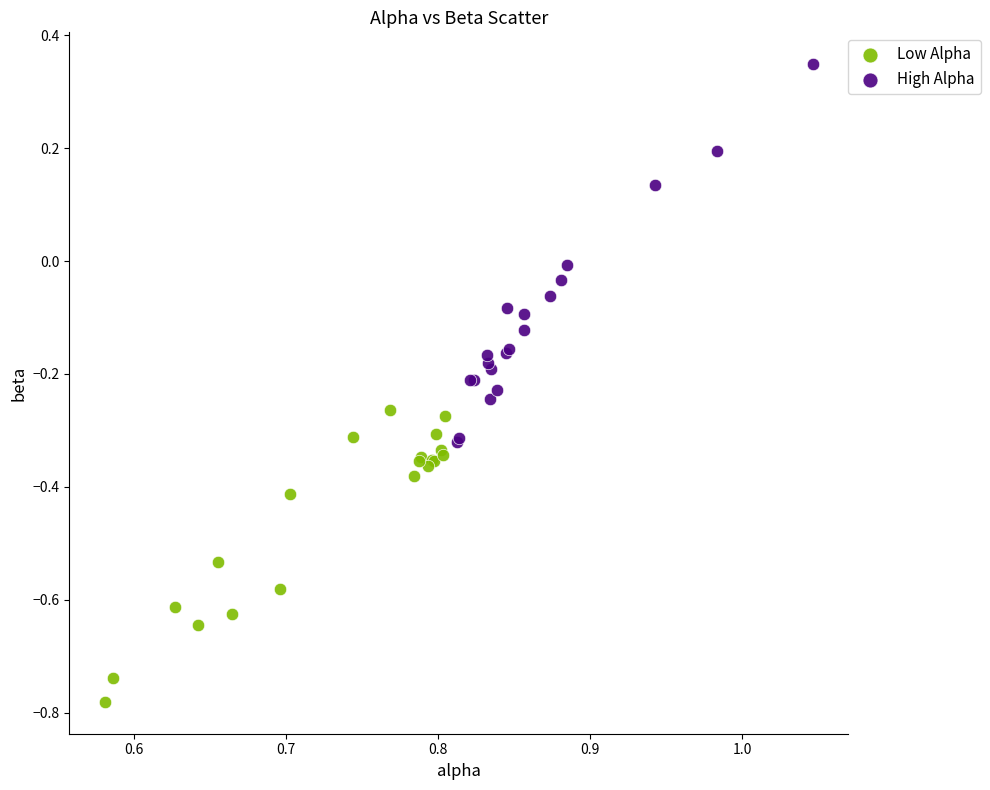

Which series reaches the maximum Y coordinate?

High Alpha